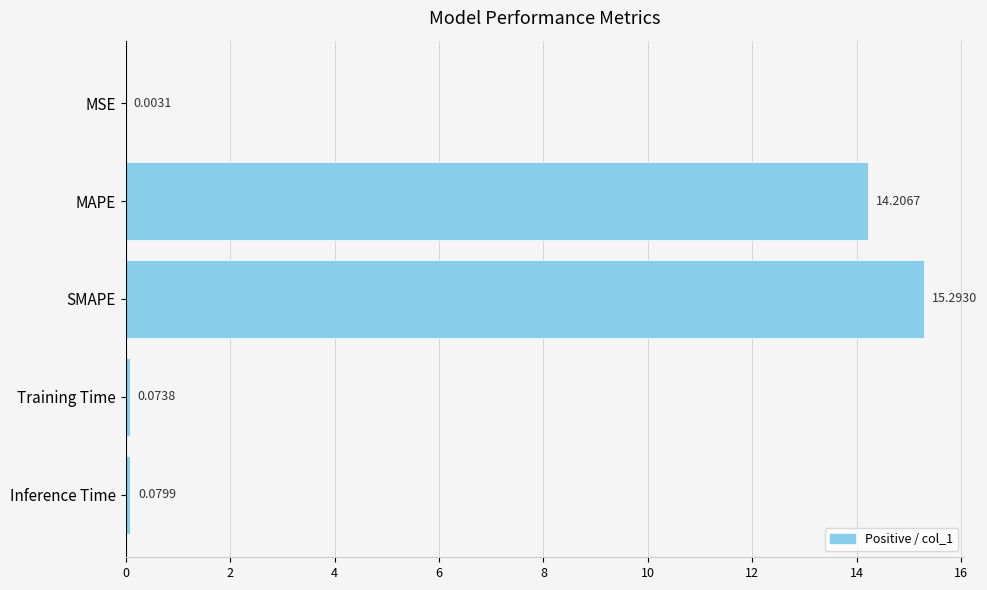

What is the average value?

5.9